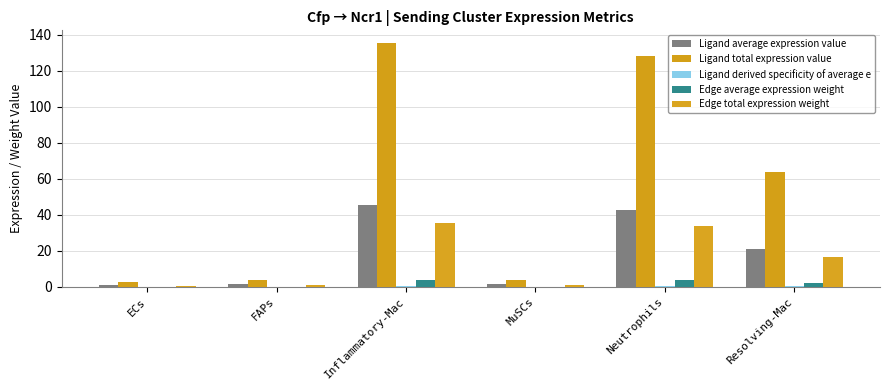

Which series has the largest total across all categories?

Ligand total expression value